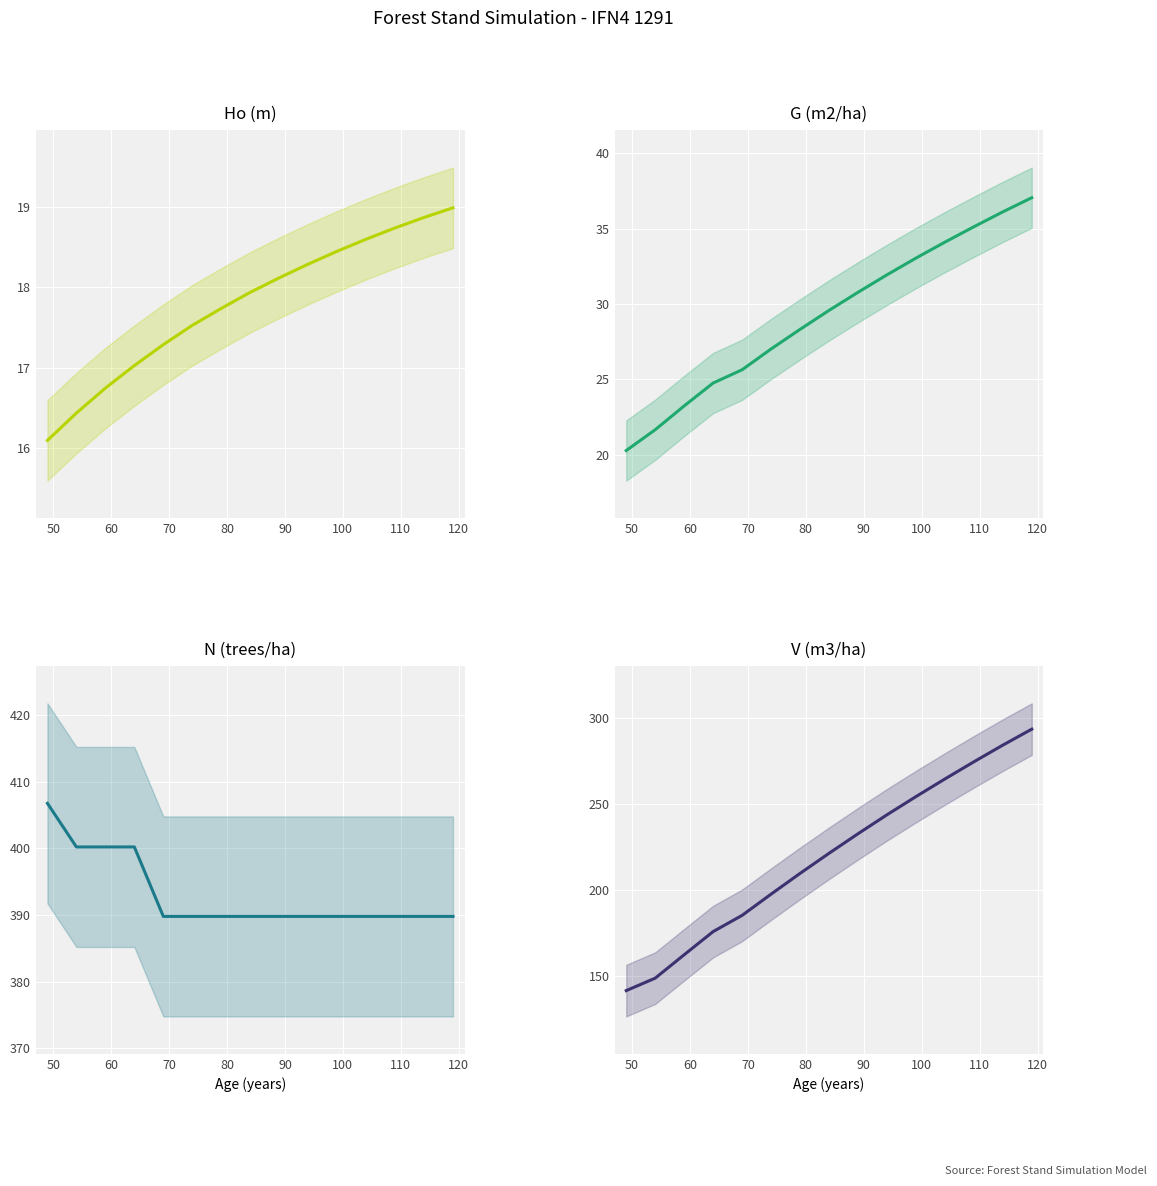

What are all the series names shown in the legend?

Ho (m), G (m2/ha), N (trees/ha), V (m3/ha)